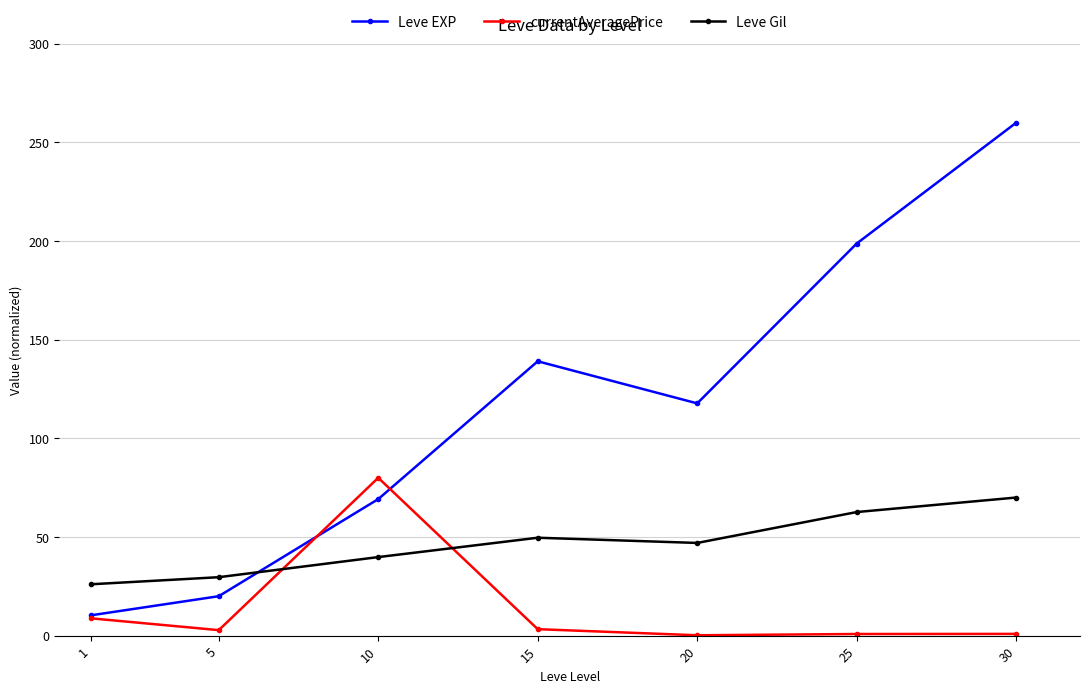

What is the value of the Leve Gil point at the 2nd from the left?

29.6